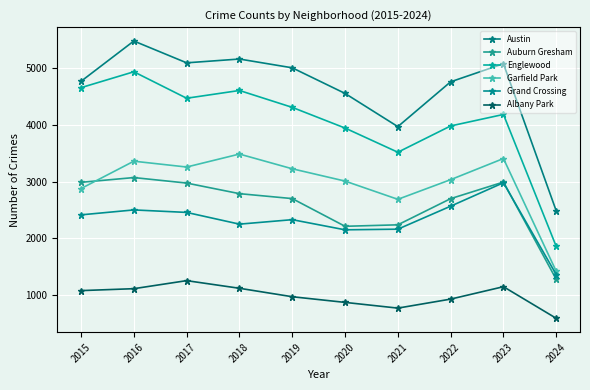

Which series has the widest spread of values?

Englewood